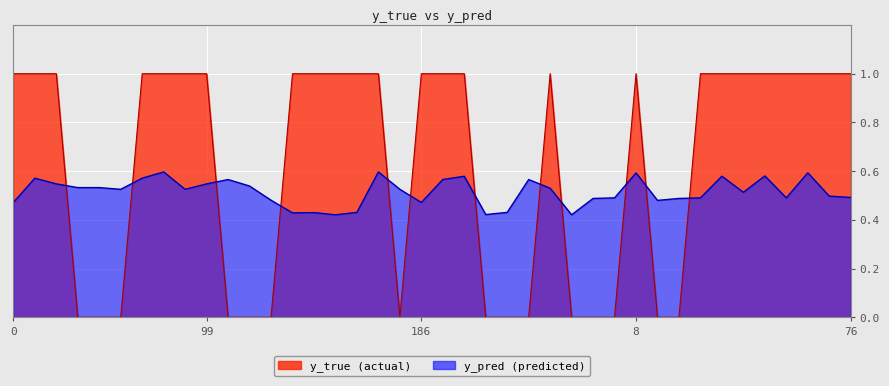

Reading left to right, transcribe all the data shown in this chart.

y_pred: 0.5	0.6	0.5	0.5	0.5	0.5	0.6	0.6	0.5	0.5	0.6	0.5	0.5	0.4	0.4	0.4	0.4	0.6	0.5	0.5	0.6	0.6	0.4	0.4	0.6	0.5	0.4	0.5	0.5	0.6	0.5	0.5	0.5	0.6	0.5	0.6	0.5	0.6	0.5	0.5
y_true: 1.0	1.0	1.0	0.0	0.0	0.0	1.0	1.0	1.0	1.0	0.0	0.0	0.0	1.0	1.0	1.0	1.0	1.0	0.0	1.0	1.0	1.0	0.0	0.0	0.0	1.0	0.0	0.0	0.0	1.0	0.0	0.0	1.0	1.0	1.0	1.0	1.0	1.0	1.0	1.0